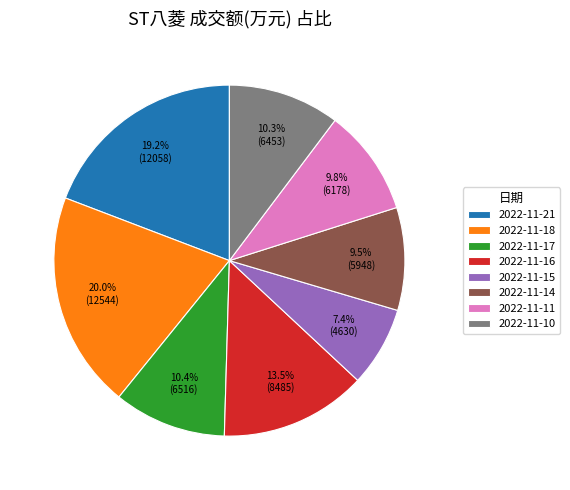

The 2022-11-10 slice represents 20% of the pie. True or false?

False